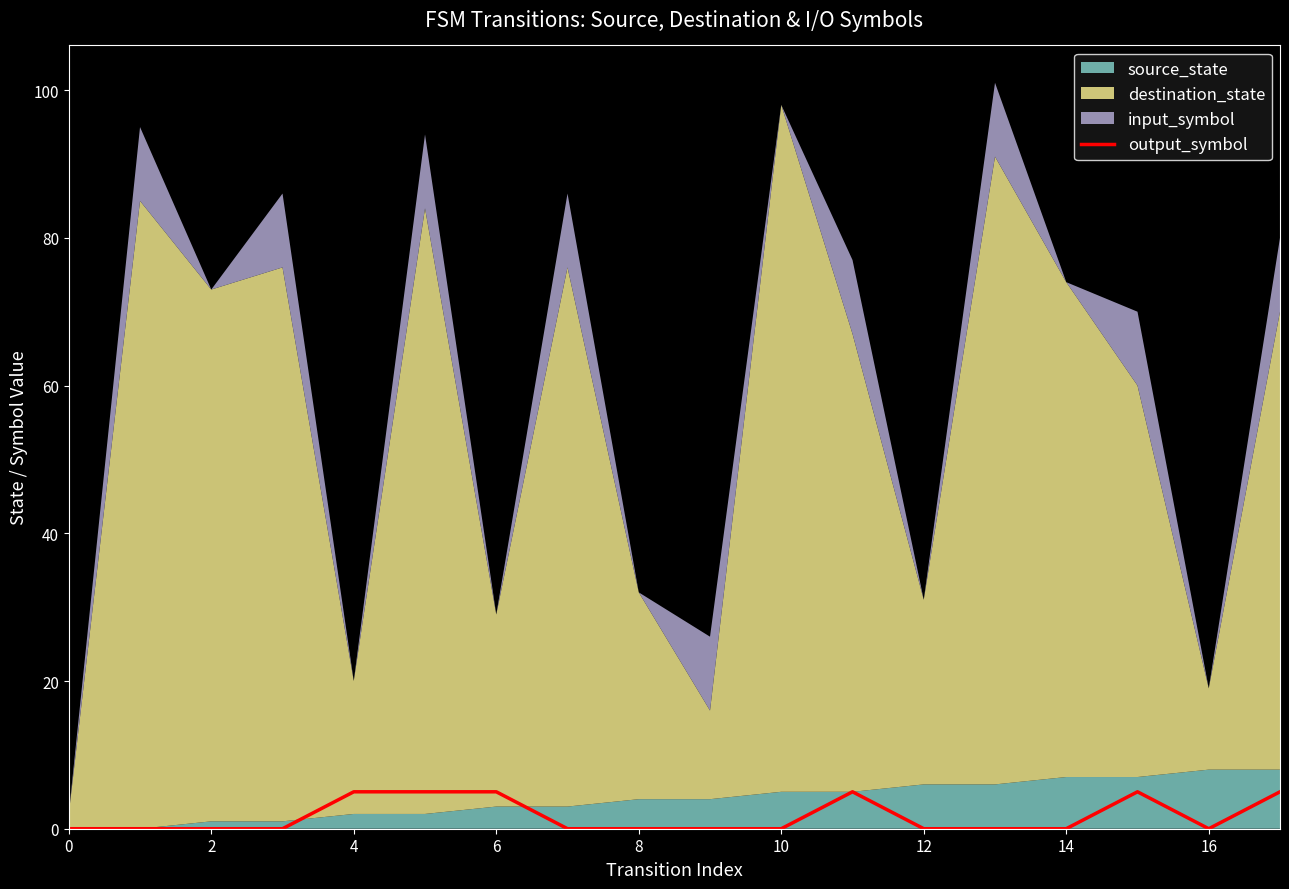

At which category does the data reach its first local valley?

16